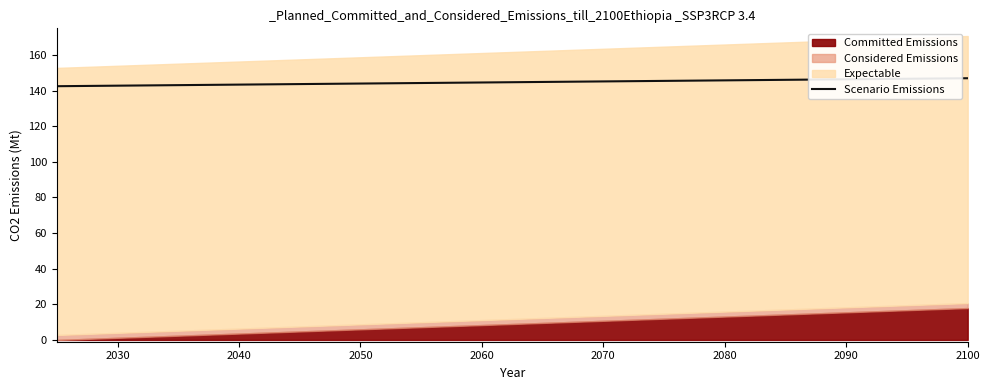

Is it true that Scenario Emissions equals 189.0 at 2070?

False